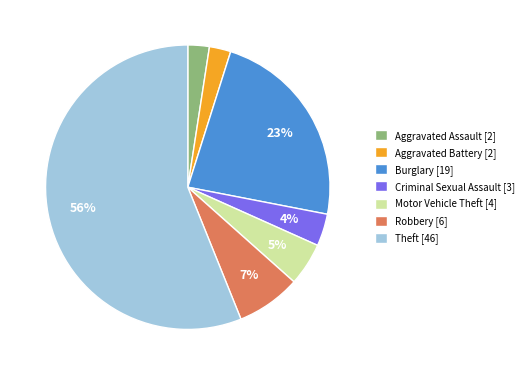

What is the largest slice in the pie chart?

Theft